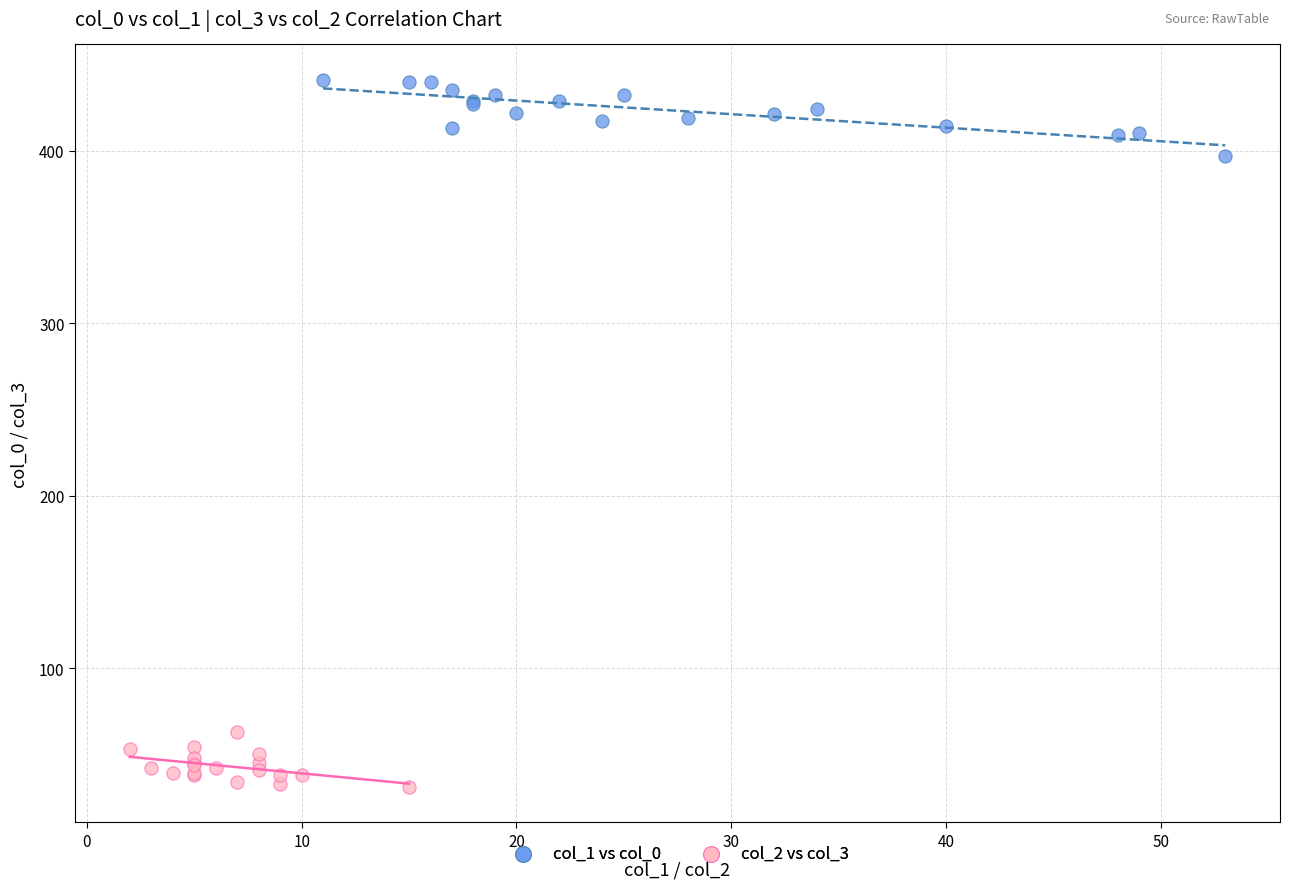

Which series contains the highest Y value?

col_1 vs col_0